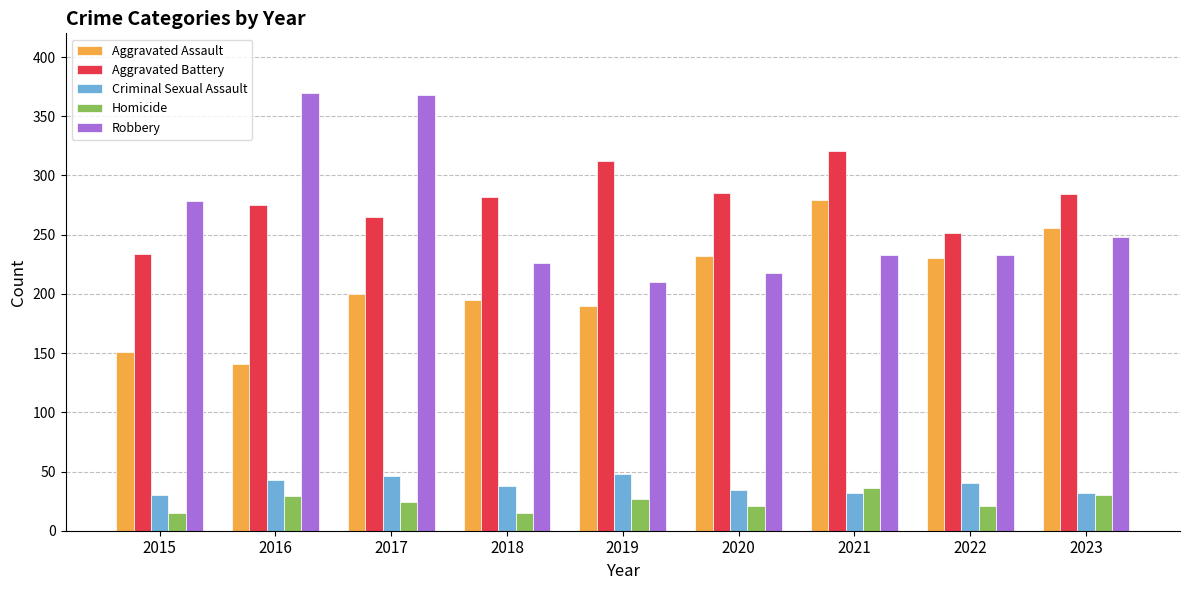

What is the spread (max minus min) of values at 2017?

344